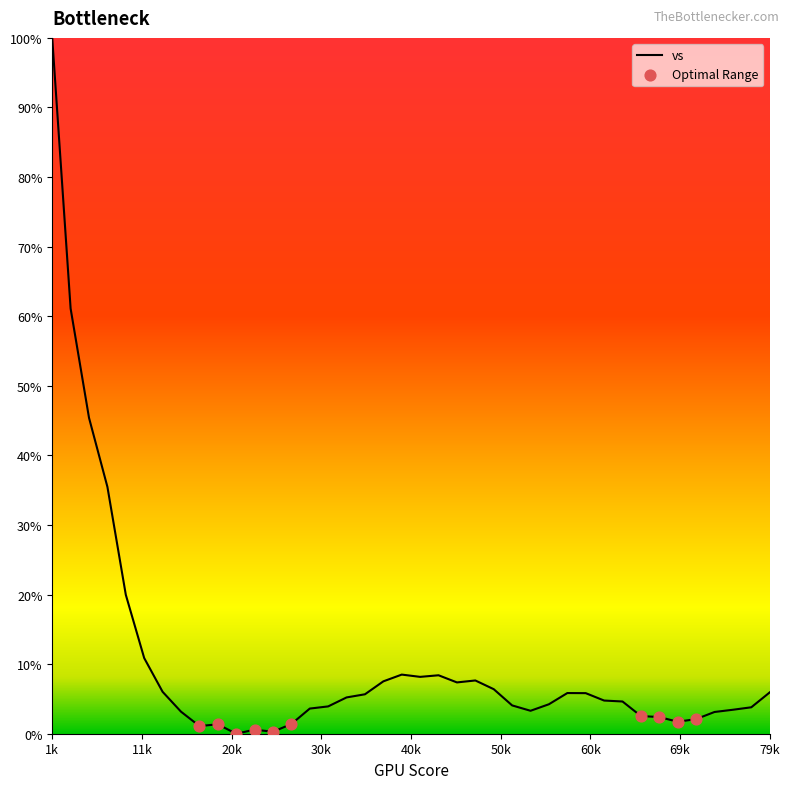

What is the difference between the maximum and minimum values?

100.0